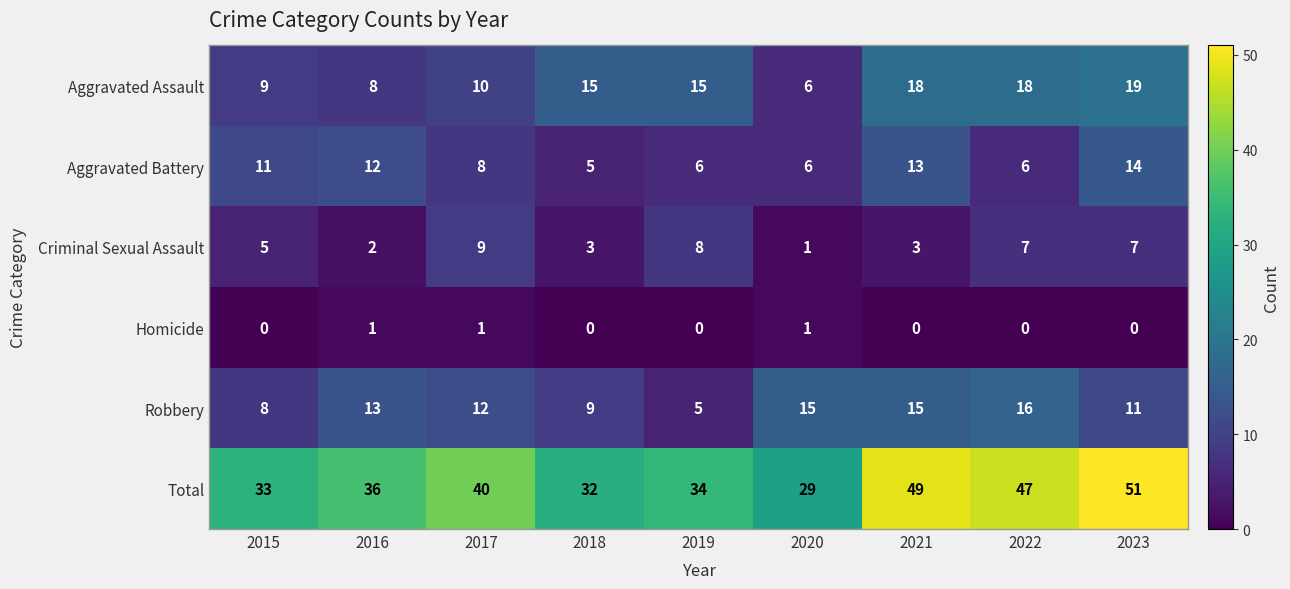

What is the difference between the second highest and minimum values in the Aggravated Battery series?

8